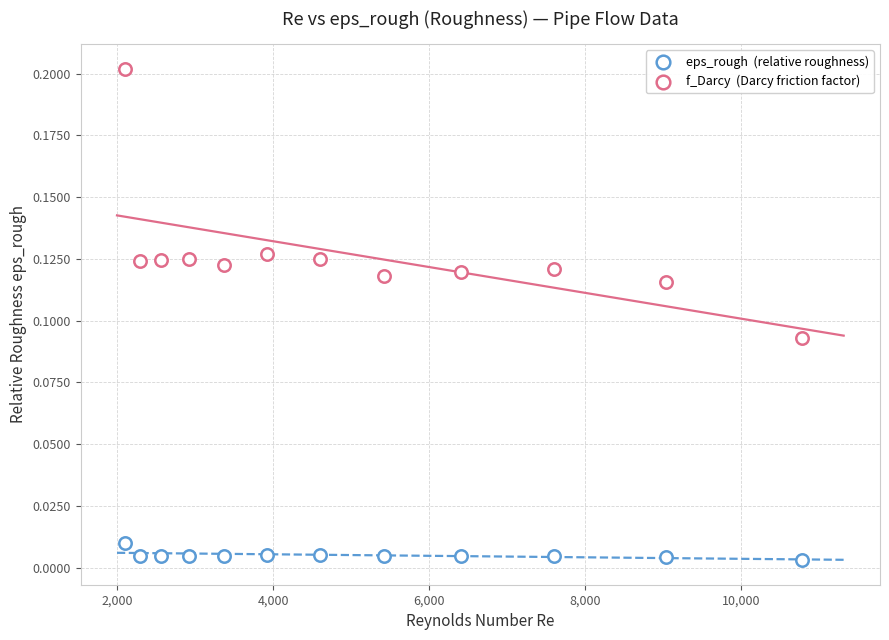

How many data points are displayed?

24